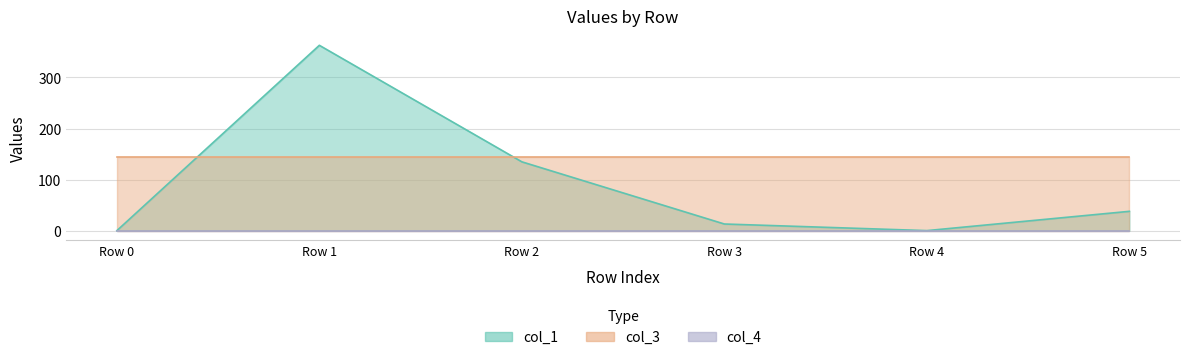

Which series has the largest total across all categories?

col_3